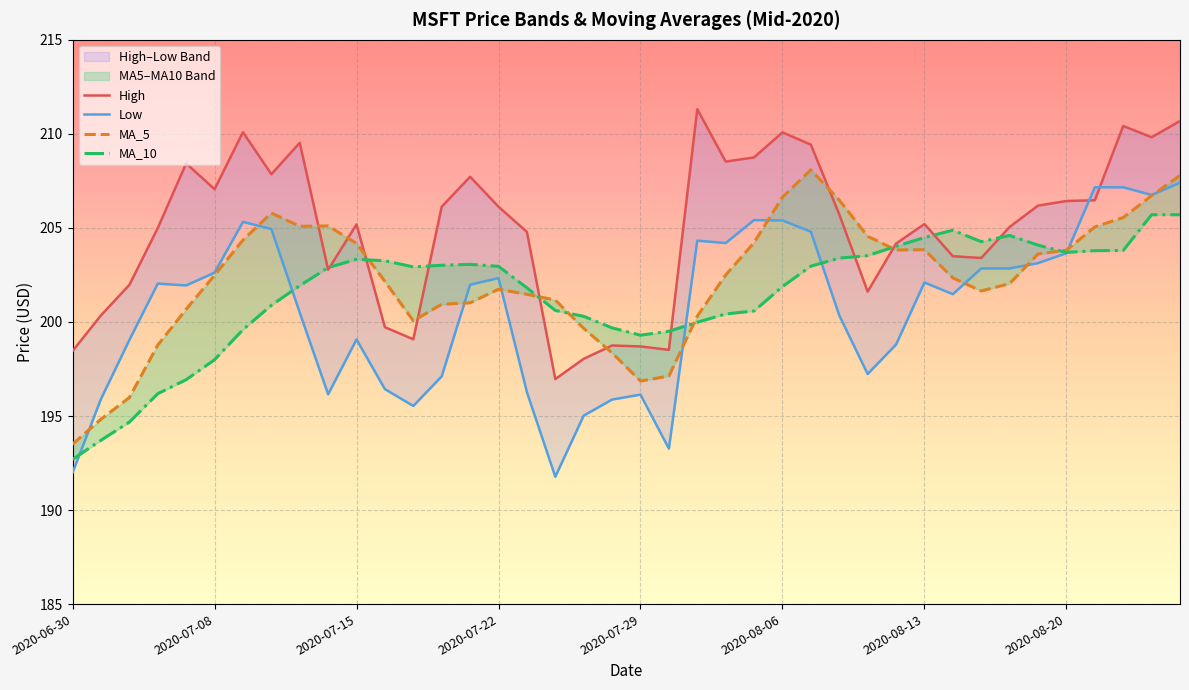

What are all the series names shown in the legend?

MA_5, MA_10, High, Low